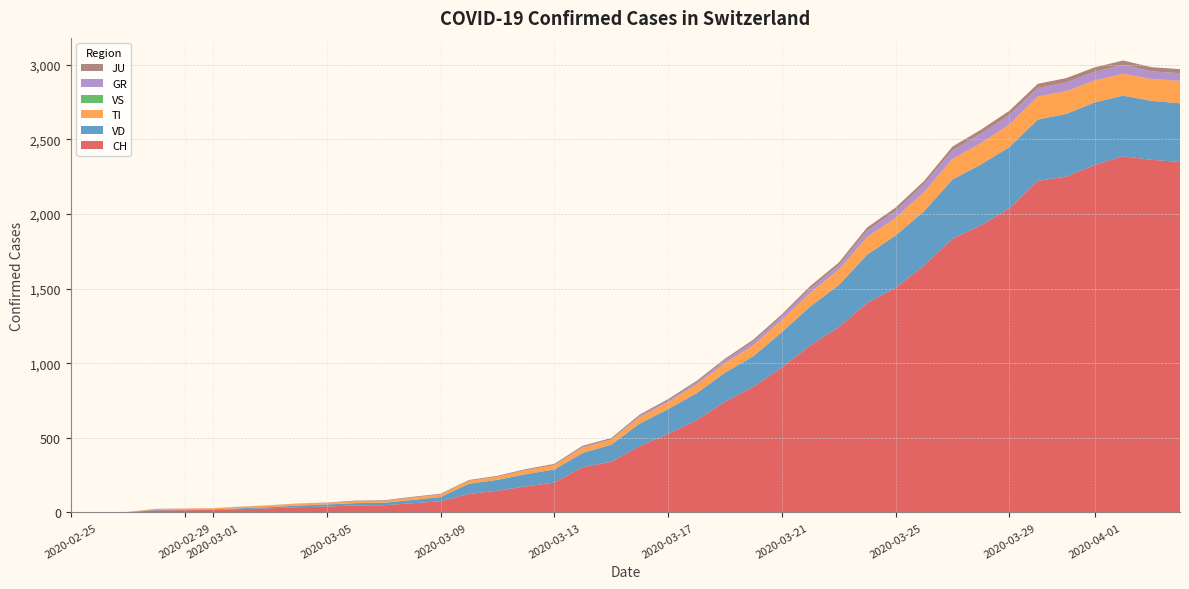

Reading left to right, transcribe all the data shown in this chart.

CH: 2020-02-25=0	2020-02-26=1	2020-02-27=2	2020-02-28=13	2020-02-29=15	2020-03-01=16	2020-03-02=22	2020-03-03=27	2020-03-04=35	2020-03-05=39	2020-03-06=47	2020-03-07=48	2020-03-08=61	2020-03-09=74	2020-03-10=123	2020-03-11=145	2020-03-12=174	2020-03-13=200	2020-03-14=303	2020-03-15=339	2020-03-16=443	2020-03-17=526	2020-03-18=617	2020-03-19=741	2020-03-20=842	2020-03-21=971	2020-03-22=1120	2020-03-23=1241	2020-03-24=1404	2020-03-25=1505	2020-03-26=1654	2020-03-27=1834	2020-03-28=1924	2020-03-29=2038	2020-03-30=2222	2020-03-31=2251	2020-04-01=2328	2020-04-02=2387	2020-04-03=2363	2020-04-04=2349
VD: 2020-02-25=0	2020-02-26=0	2020-02-27=0	2020-02-28=4	2020-02-29=4	2020-03-01=4	2020-03-02=6	2020-03-03=8	2020-03-04=11	2020-03-05=14	2020-03-06=15	2020-03-07=16	2020-03-08=22	2020-03-09=29	2020-03-10=69	2020-03-11=73	2020-03-12=82	2020-03-13=87	2020-03-14=96	2020-03-15=114	2020-03-16=152	2020-03-17=166	2020-03-18=181	2020-03-19=195	2020-03-20=205	2020-03-21=237	2020-03-22=260	2020-03-23=282	2020-03-24=323	2020-03-25=351	2020-03-26=364	2020-03-27=397	2020-03-28=408	2020-03-29=410	2020-03-30=411	2020-03-31=420	2020-04-01=420	2020-04-02=406	2020-04-03=395	2020-04-04=393
TI: 2020-02-25=0	2020-02-26=0	2020-02-27=0	2020-02-28=6	2020-02-29=6	2020-03-01=7	2020-03-02=10	2020-03-03=12	2020-03-04=13	2020-03-05=11	2020-03-06=12	2020-03-07=12	2020-03-08=16	2020-03-09=17	2020-03-10=20	2020-03-11=21	2020-03-12=28	2020-03-13=30	2020-03-14=34	2020-03-15=36	2020-03-16=42	2020-03-17=47	2020-03-18=59	2020-03-19=64	2020-03-20=73	2020-03-21=83	2020-03-22=92	2020-03-23=104	2020-03-24=118	2020-03-25=119	2020-03-26=129	2020-03-27=138	2020-03-28=143	2020-03-29=153	2020-03-30=154	2020-03-31=153	2020-04-01=147	2020-04-02=147	2020-04-03=147	2020-04-04=150
VS: 2020-02-25=0	2020-02-26=0	2020-02-27=0	2020-02-28=0	2020-02-29=0	2020-03-01=0	2020-03-02=0	2020-03-03=0	2020-03-04=0	2020-03-05=0	2020-03-06=0	2020-03-07=0	2020-03-08=0	2020-03-09=0	2020-03-10=0	2020-03-11=0	2020-03-12=0	2020-03-13=0	2020-03-14=0	2020-03-15=0	2020-03-16=0	2020-03-17=0	2020-03-18=0	2020-03-19=0	2020-03-20=0	2020-03-21=0	2020-03-22=0	2020-03-23=0	2020-03-24=0	2020-03-25=0	2020-03-26=0	2020-03-27=0	2020-03-28=0	2020-03-29=0	2020-03-30=0	2020-03-31=0	2020-04-01=0	2020-04-02=0	2020-04-03=0	2020-04-04=0
GR: 2020-02-25=0	2020-02-26=0	2020-02-27=0	2020-02-28=0	2020-02-29=0	2020-03-01=0	2020-03-02=0	2020-03-03=0	2020-03-04=0	2020-03-05=0	2020-03-06=0	2020-03-07=0	2020-03-08=0	2020-03-09=0	2020-03-10=0	2020-03-11=0	2020-03-12=0	2020-03-13=0	2020-03-14=6	2020-03-15=0	2020-03-16=9	2020-03-17=9	2020-03-18=13	2020-03-19=18	2020-03-20=24	2020-03-21=24	2020-03-22=27	2020-03-23=29	2020-03-24=43	2020-03-25=45	2020-03-26=52	2020-03-27=58	2020-03-28=63	2020-03-29=63	2020-03-30=58	2020-03-31=58	2020-04-01=59	2020-04-02=60	2020-04-03=51	2020-04-04=52
JU: 2020-02-25=0	2020-02-26=0	2020-02-27=1	2020-02-28=1	2020-02-29=1	2020-03-01=1	2020-03-02=1	2020-03-03=1	2020-03-04=1	2020-03-05=2	2020-03-06=5	2020-03-07=5	2020-03-08=5	2020-03-09=5	2020-03-10=5	2020-03-11=6	2020-03-12=6	2020-03-13=8	2020-03-14=8	2020-03-15=9	2020-03-16=9	2020-03-17=11	2020-03-18=11	2020-03-19=12	2020-03-20=14	2020-03-21=13	2020-03-22=18	2020-03-23=18	2020-03-24=22	2020-03-25=23	2020-03-26=22	2020-03-27=25	2020-03-28=27	2020-03-29=28	2020-03-30=28	2020-03-31=29	2020-04-01=29	2020-04-02=29	2020-04-03=28	2020-04-04=27